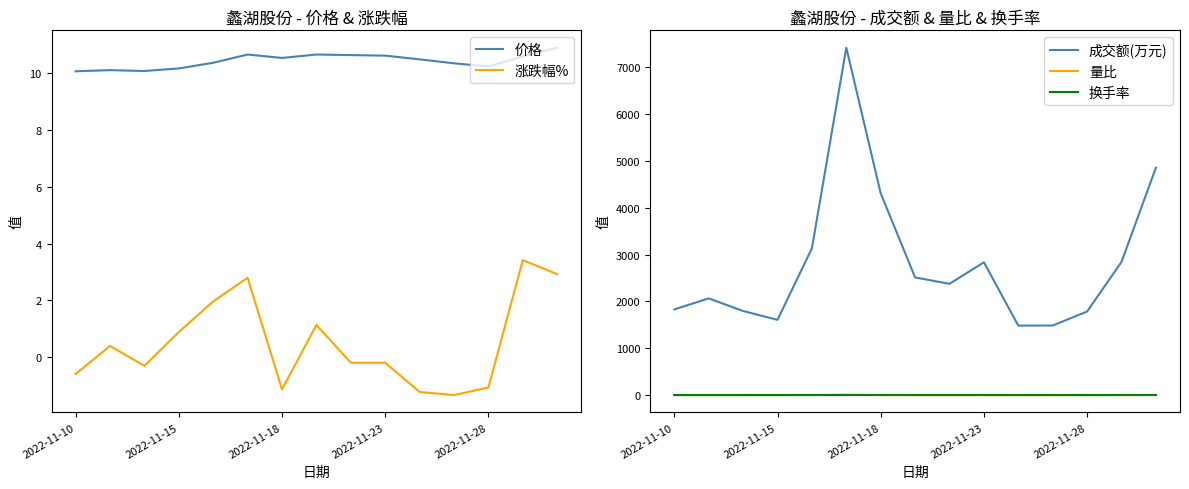

How many values in 涨跌幅% are above zero?

7